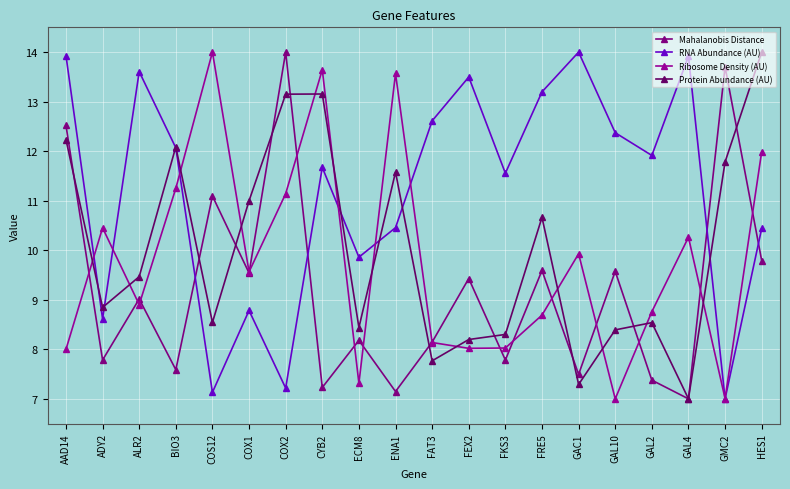

What is the maximum value for RNA Abundance (AU)?

14.0